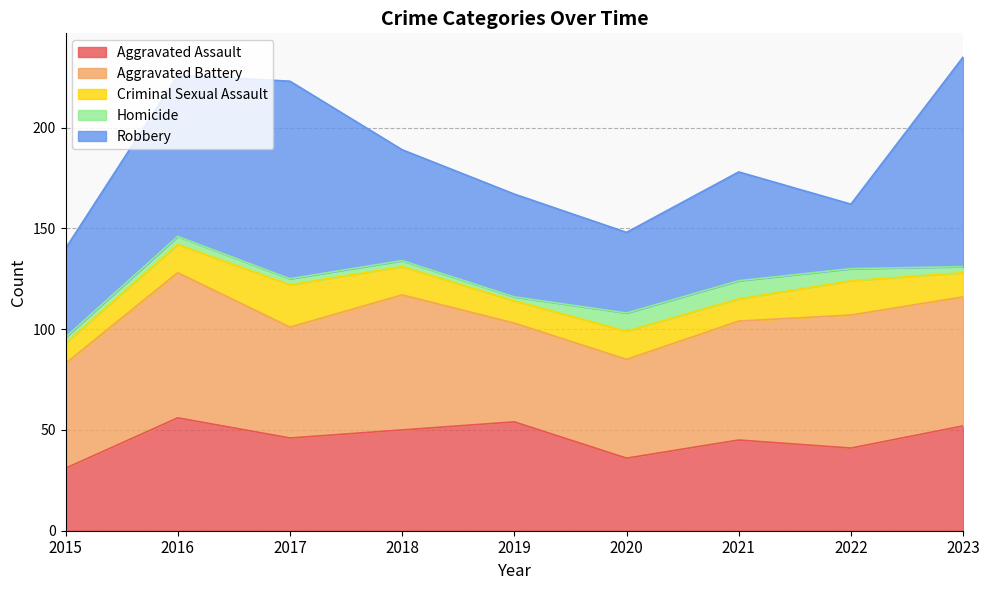

Does the chart have visible grid lines?

Yes